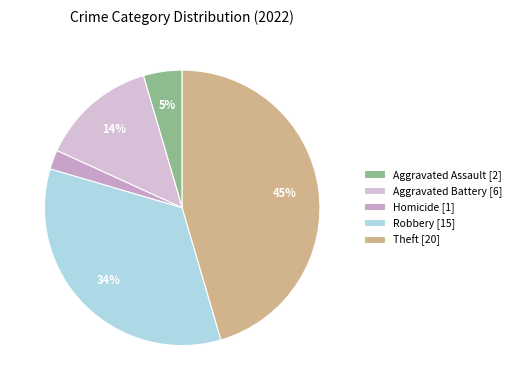

What is the smallest slice in the pie chart?

Homicide [1]